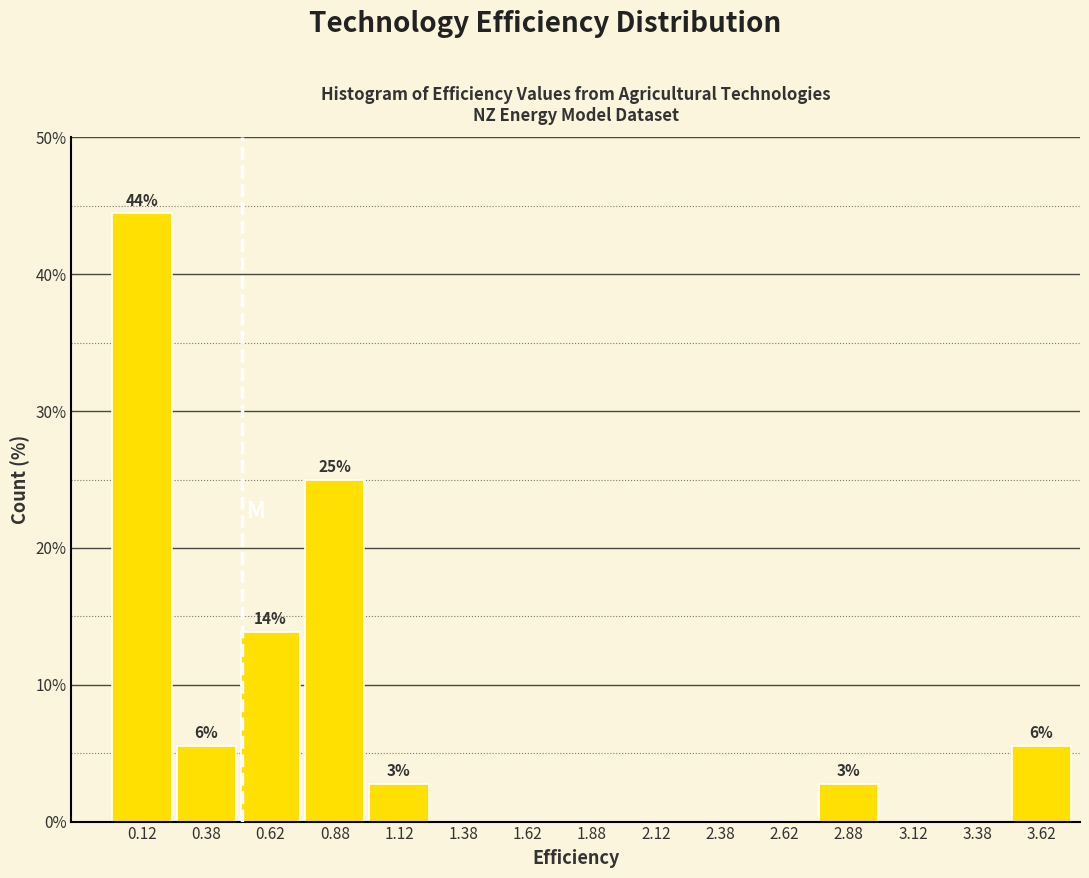

Over which range of the x-axis is the bar tallest?

0.00 to 0.25